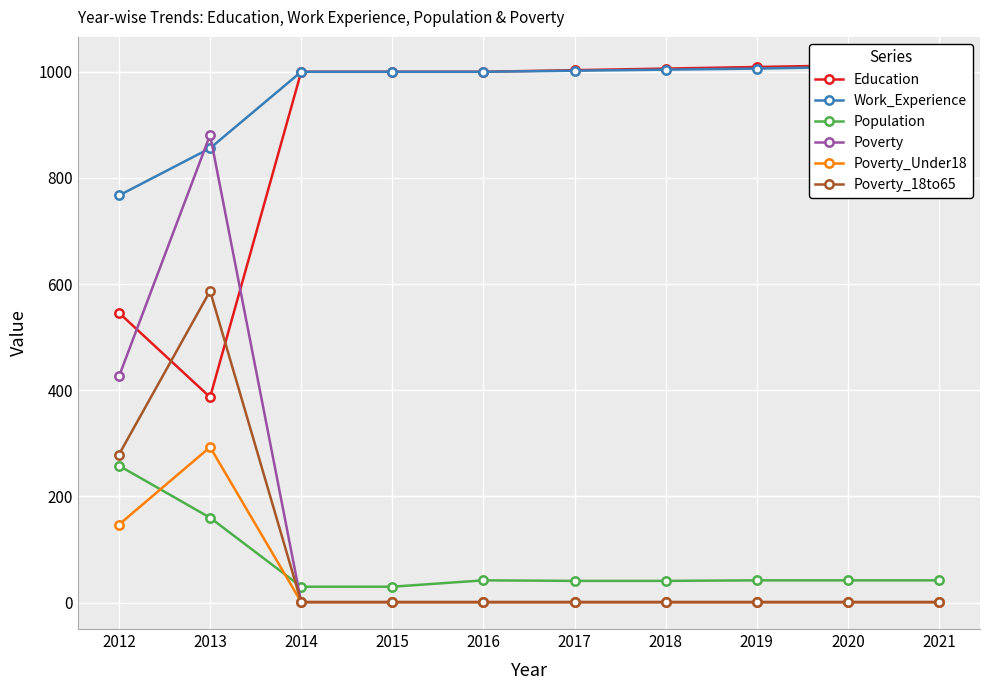

What is the spread (max minus min) of values at 2020?

1011